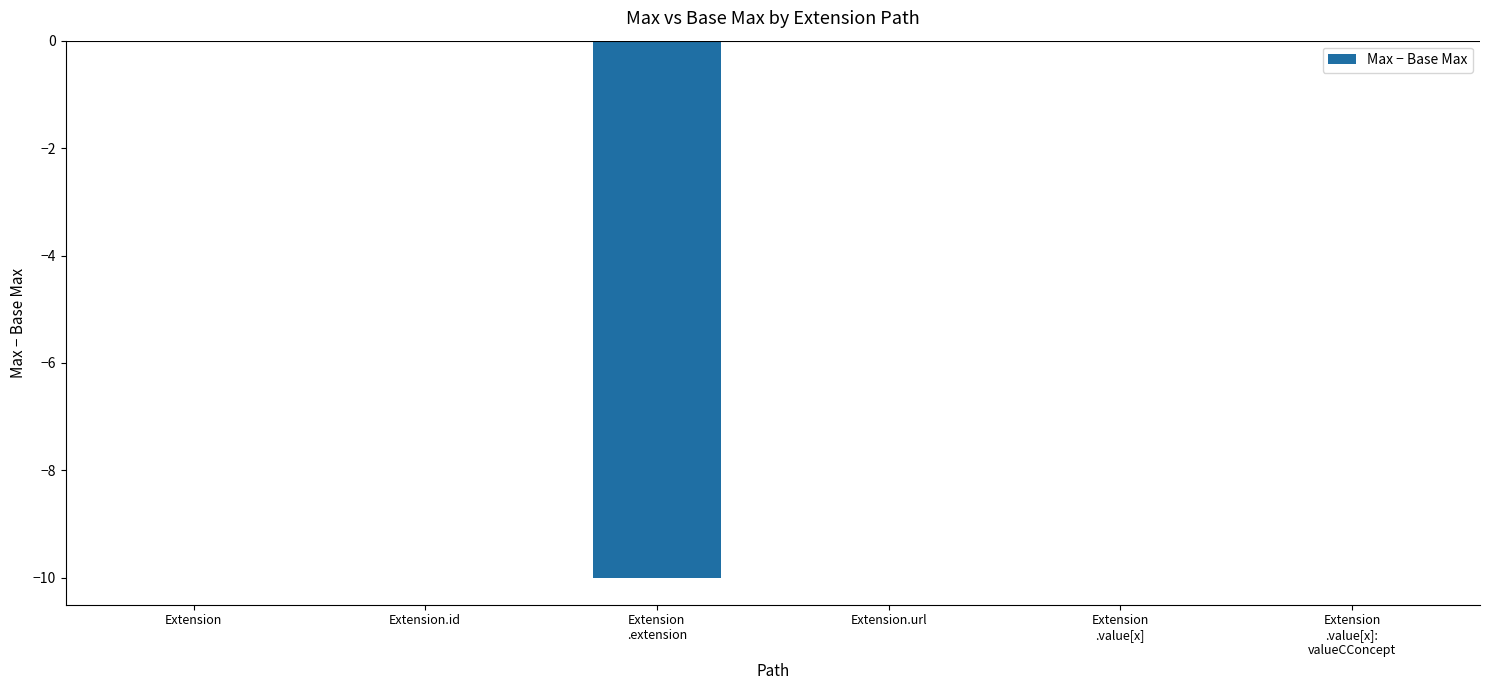

Reading left to right, what are all the values shown in this chart?

0	0	-10	0	0	0